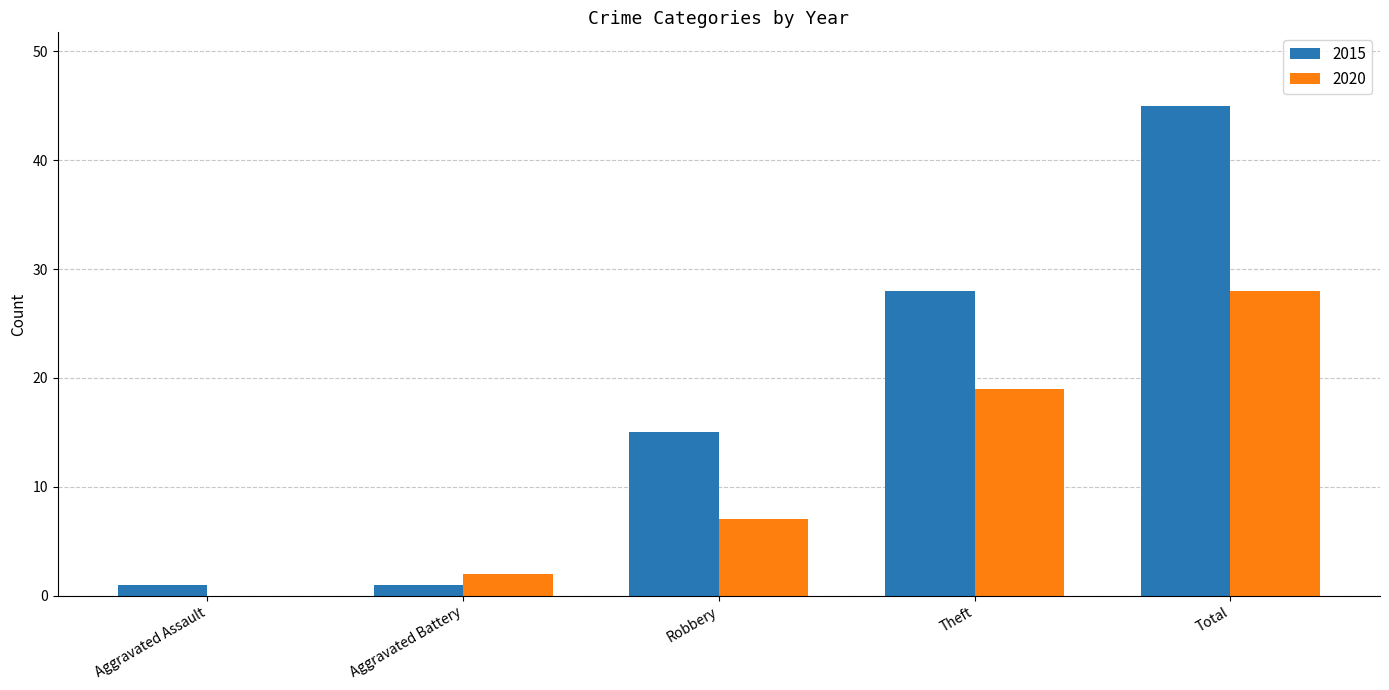

Where is 2015 nearest to the value 23?

Theft